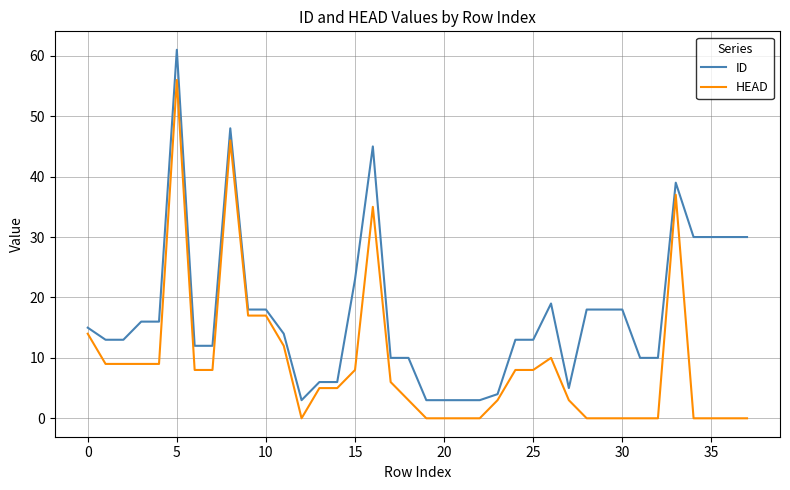

True or false: ID and HEAD cross at least once.

False